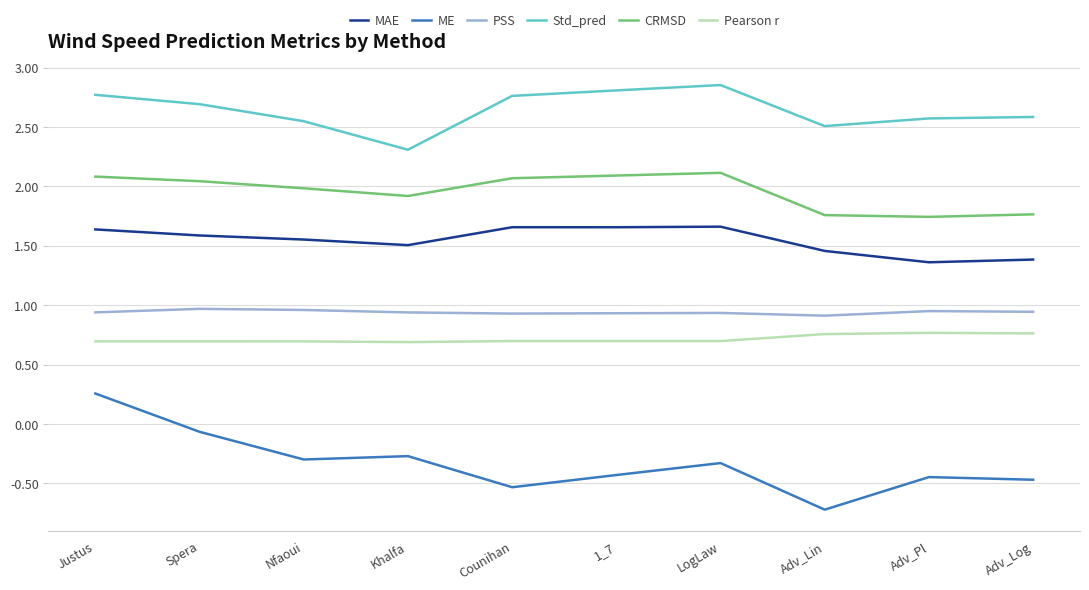

What is the difference between the MAE values at Khalfa and Counihan?

0.2